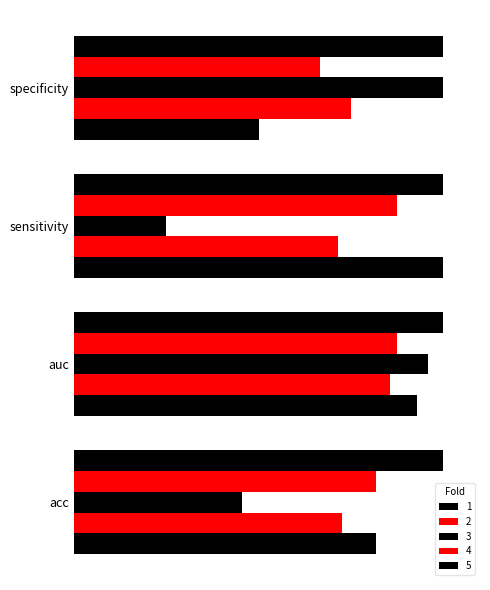

Which category has the lowest value in the 2 series?

sensitivity